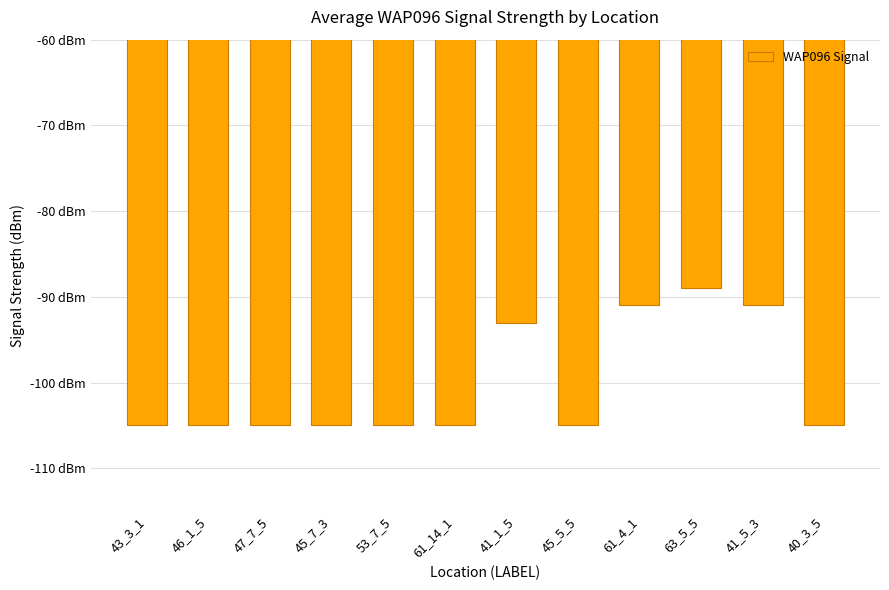

Count the values in the range -105 to -91.

11